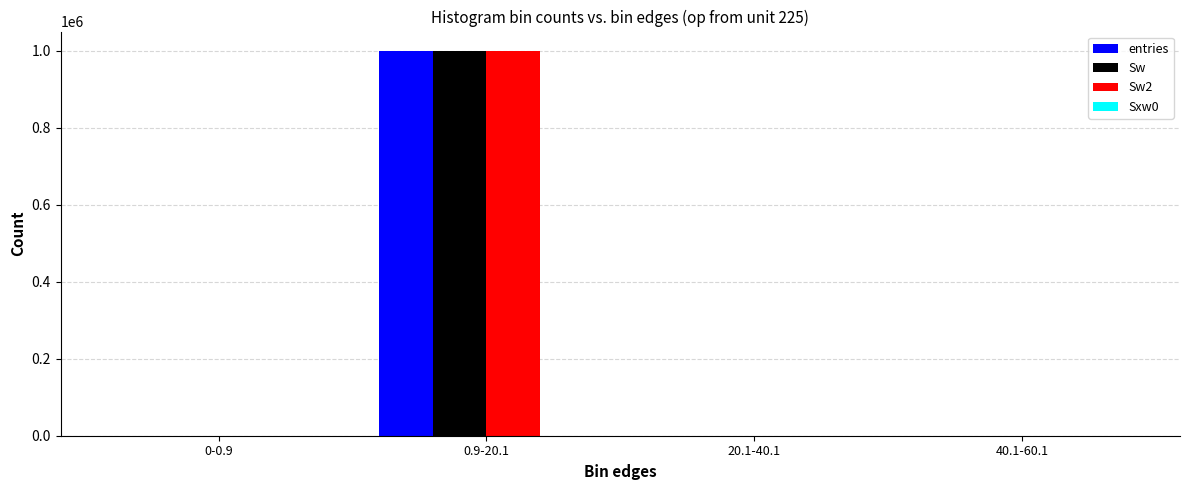

What is the greatest value displayed?

999926